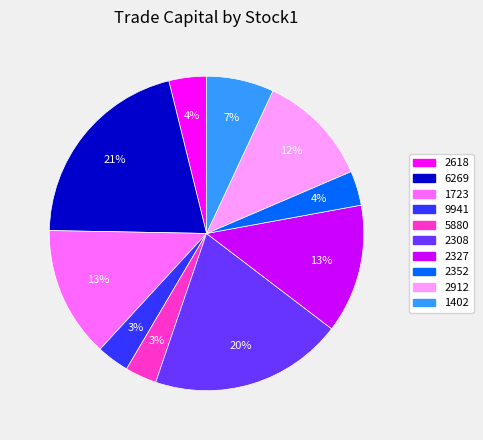

Does 2912 account for over 50% of the chart?

No